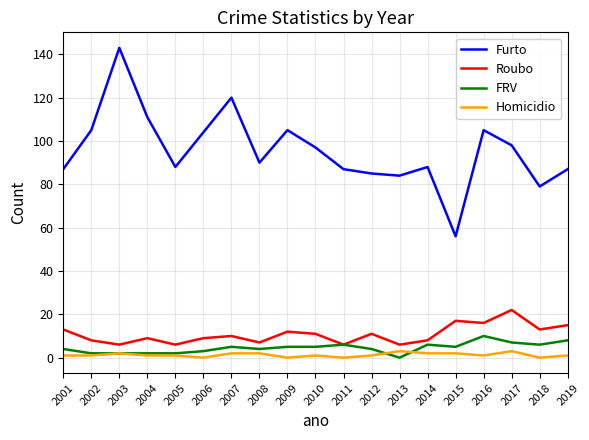

True or false: Furto has a value of 85 at 2012.

True